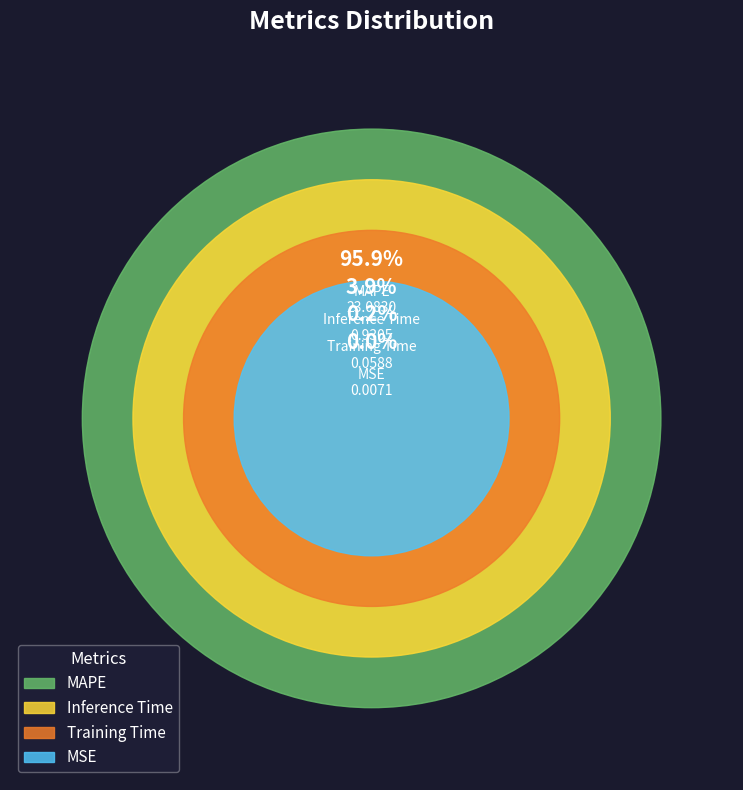

To the nearest percent, what is the average slice percentage?

25%